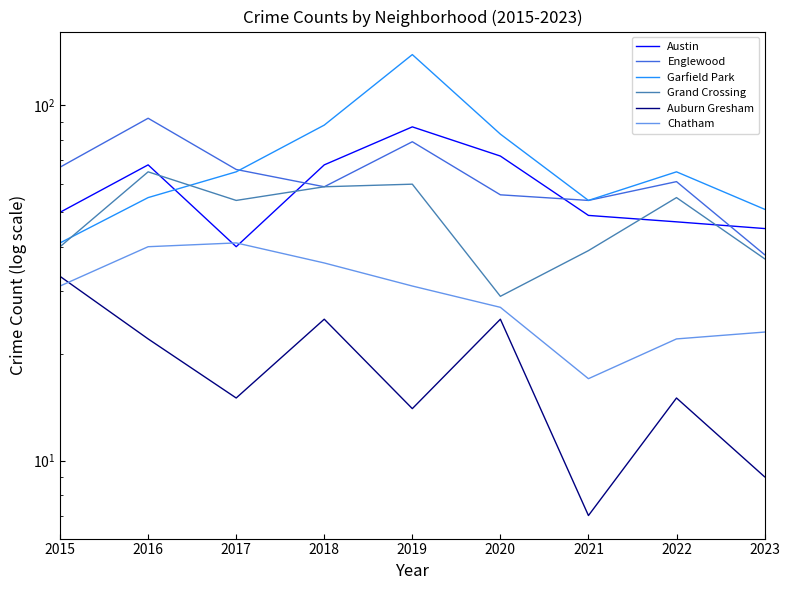

Which series has the largest total across all categories?

Garfield Park